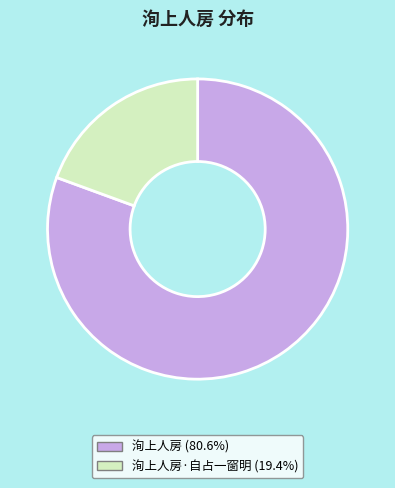

Is there a majority slice in this chart?

Yes